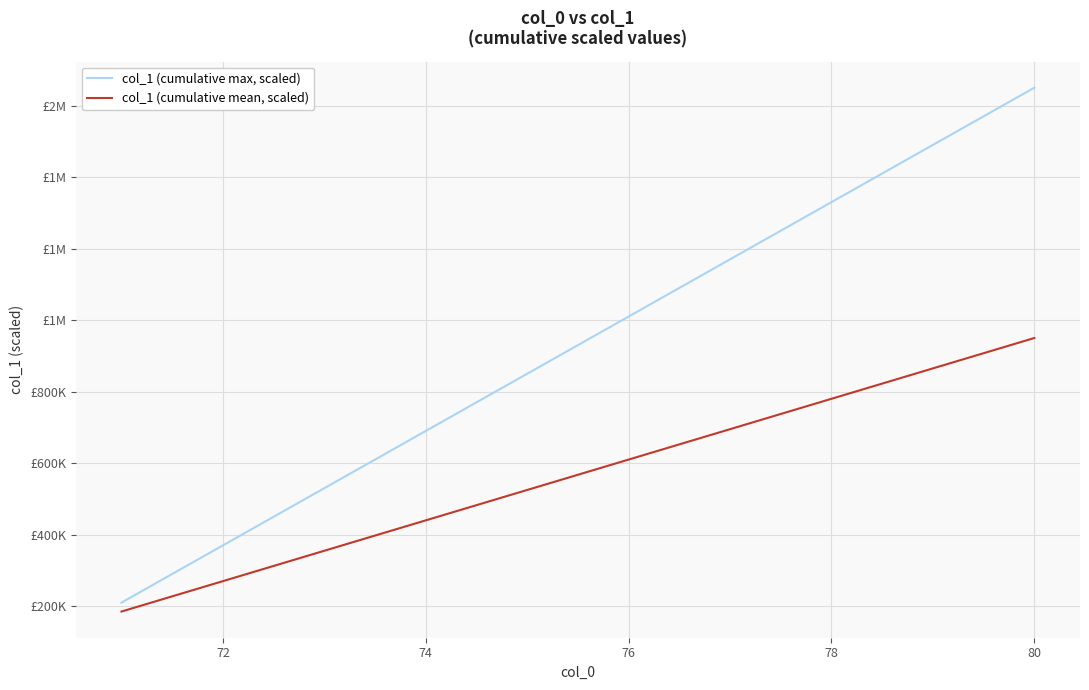

Rank the series by their average value, from highest to lowest.

col_1 (cumulative max, scaled), col_1 (cumulative mean, scaled)